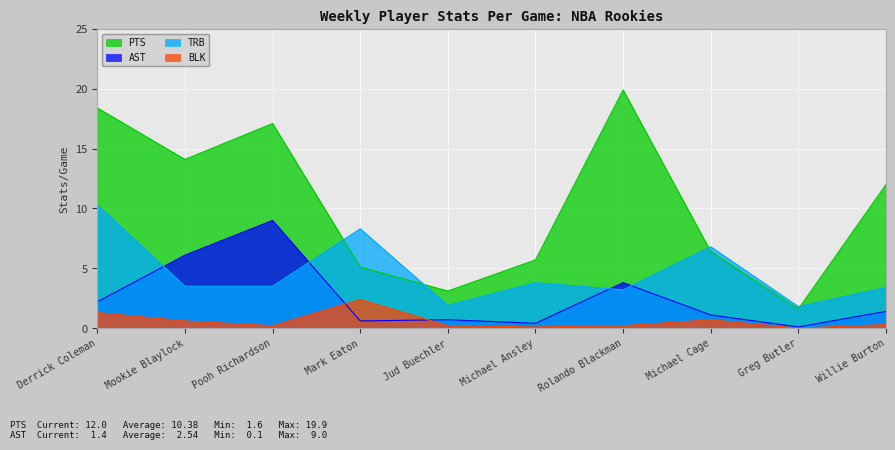

Rank the series at Mookie Blaylock from highest to lowest value.

PTS, AST, TRB, BLK